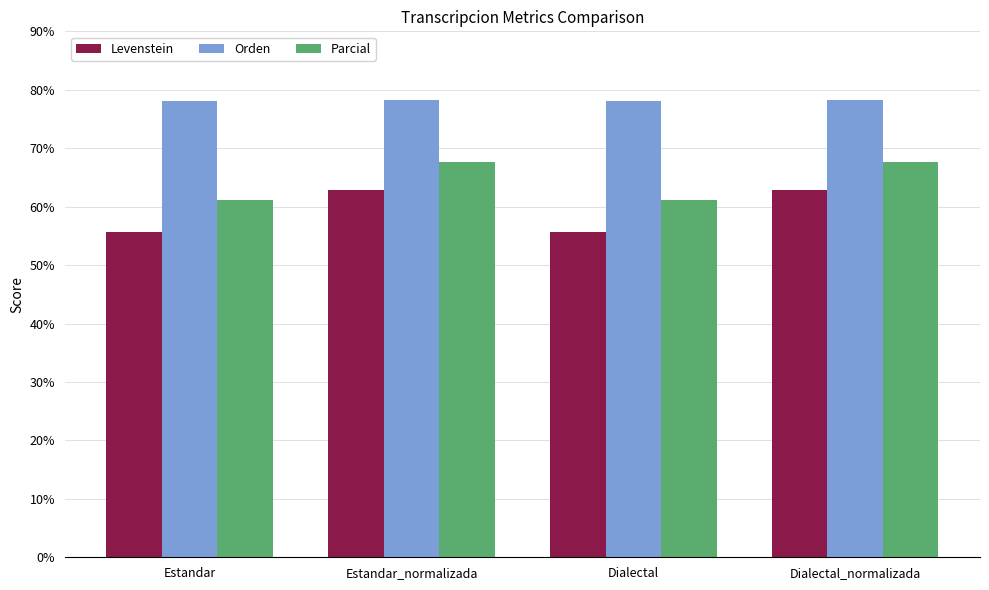

At how many categories does at least one series exceed 74?

4